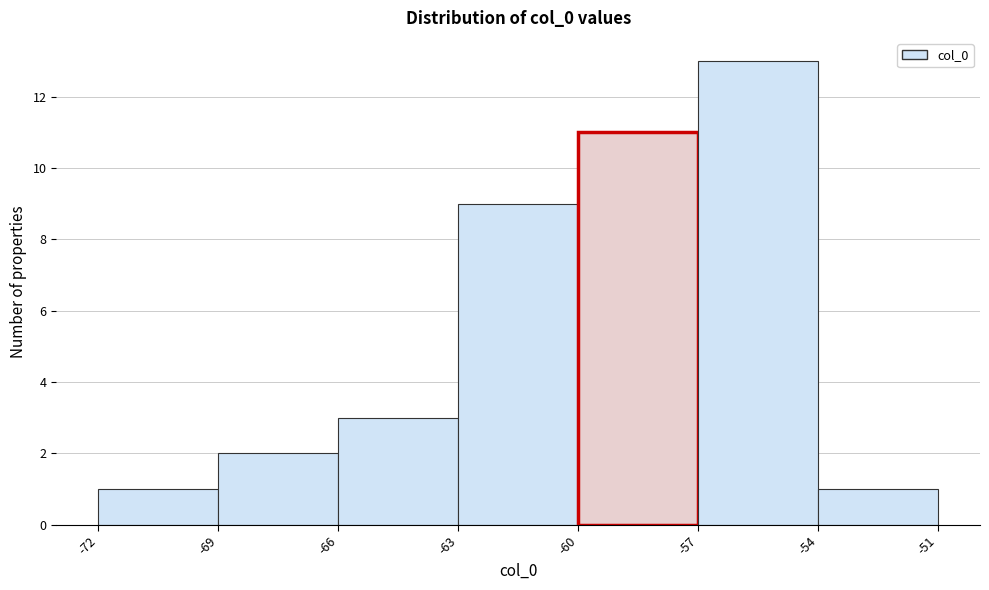

Over which range of the x-axis is the bar tallest?

-57 to -54